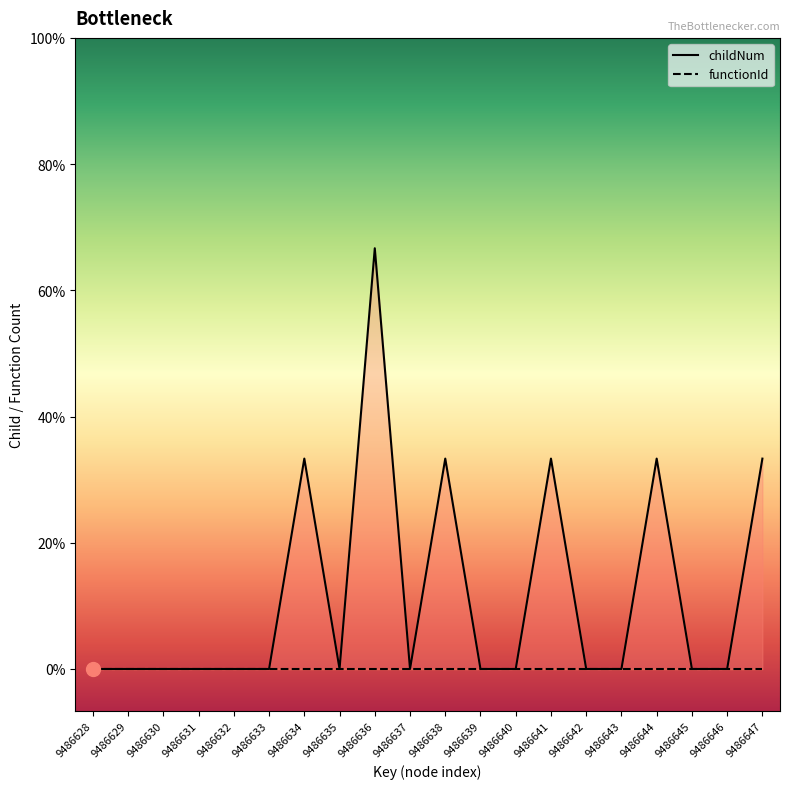

How many lines are shown in the chart?

2